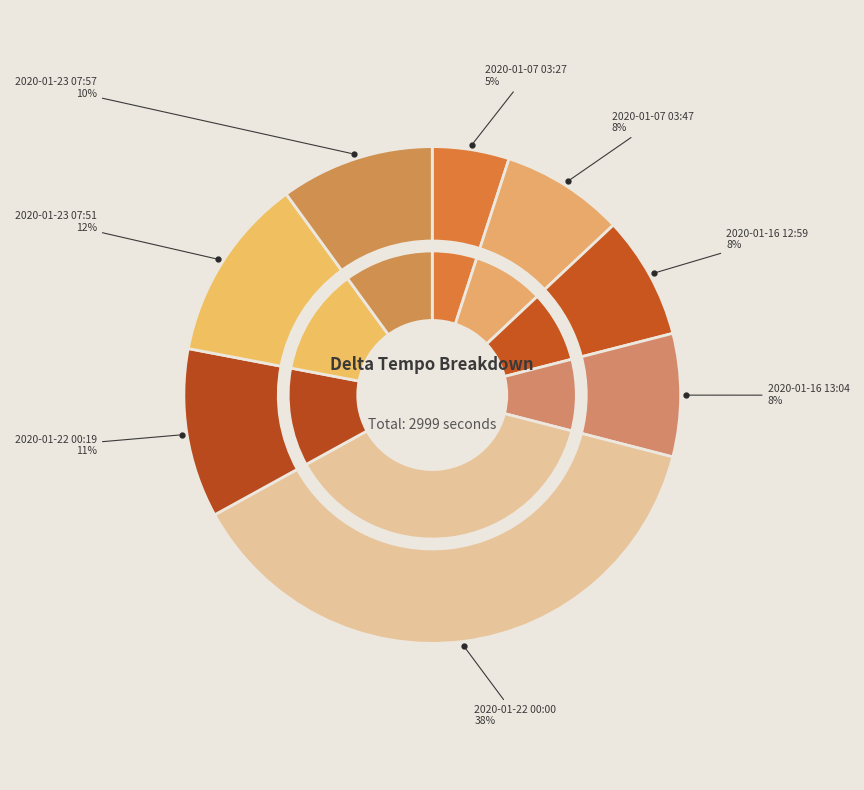

The 2020-01-16 13:04 slice represents 8% of the pie. True or false?

True